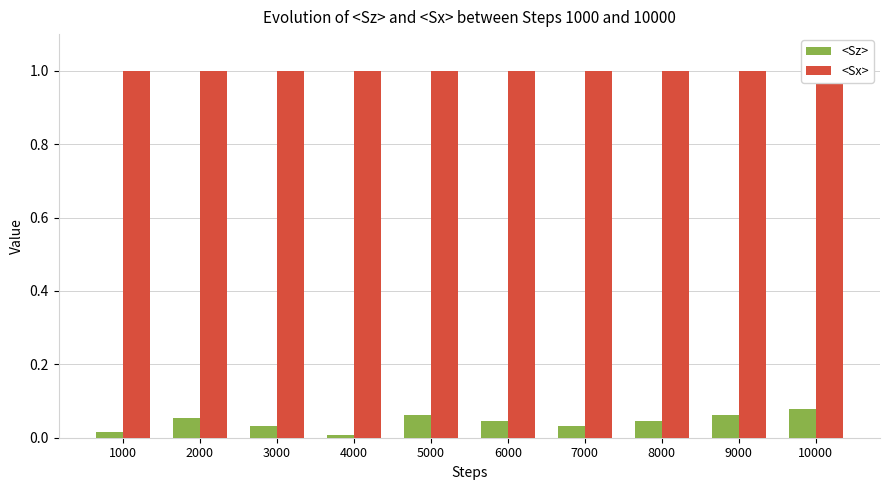

Reading left to right, transcribe all the data shown in this chart.

<Sz>: 1000=0.0	2000=0.1	3000=0.0	4000=0.0	5000=0.1	6000=0.0	7000=0.0	8000=0.0	9000=0.1	10000=0.1
<Sx>: 1000=1.0	2000=1.0	3000=1.0	4000=1.0	5000=1.0	6000=1.0	7000=1.0	8000=1.0	9000=1.0	10000=1.0